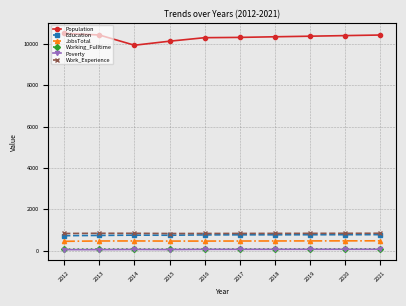

How many distinct data groups are displayed?

6